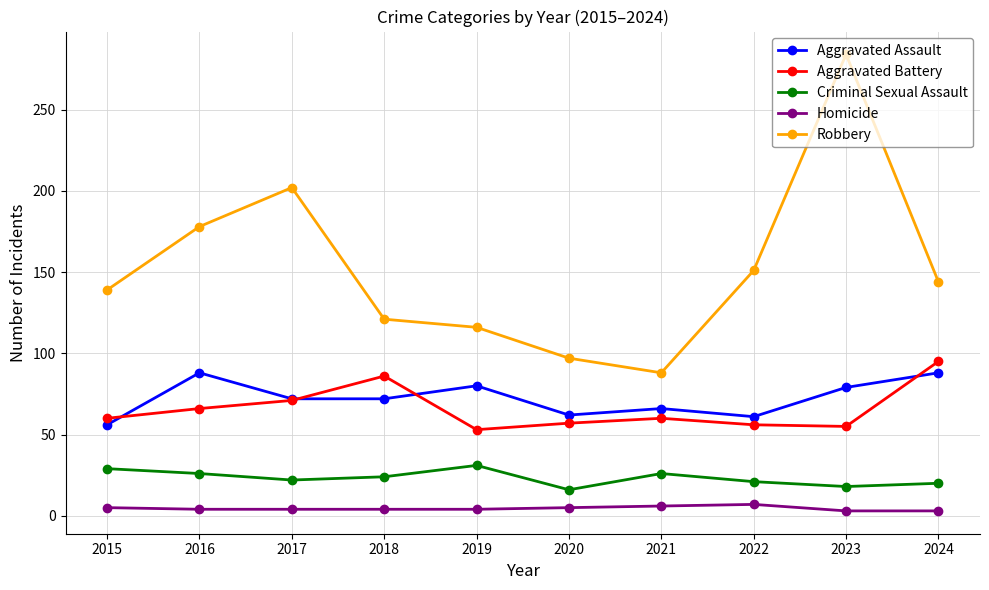

What is the sum of the Homicide values at 2019 and 2015?

9